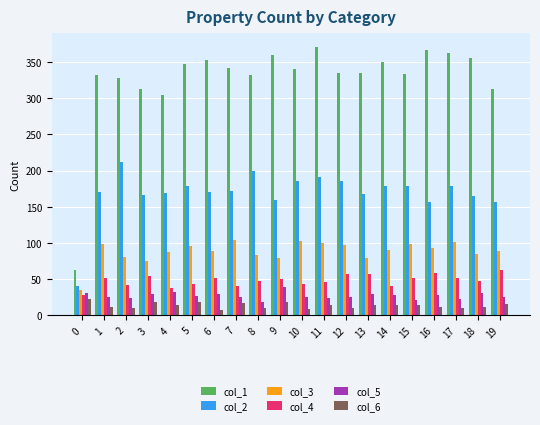

What is the highest value of the col_1 series?

371